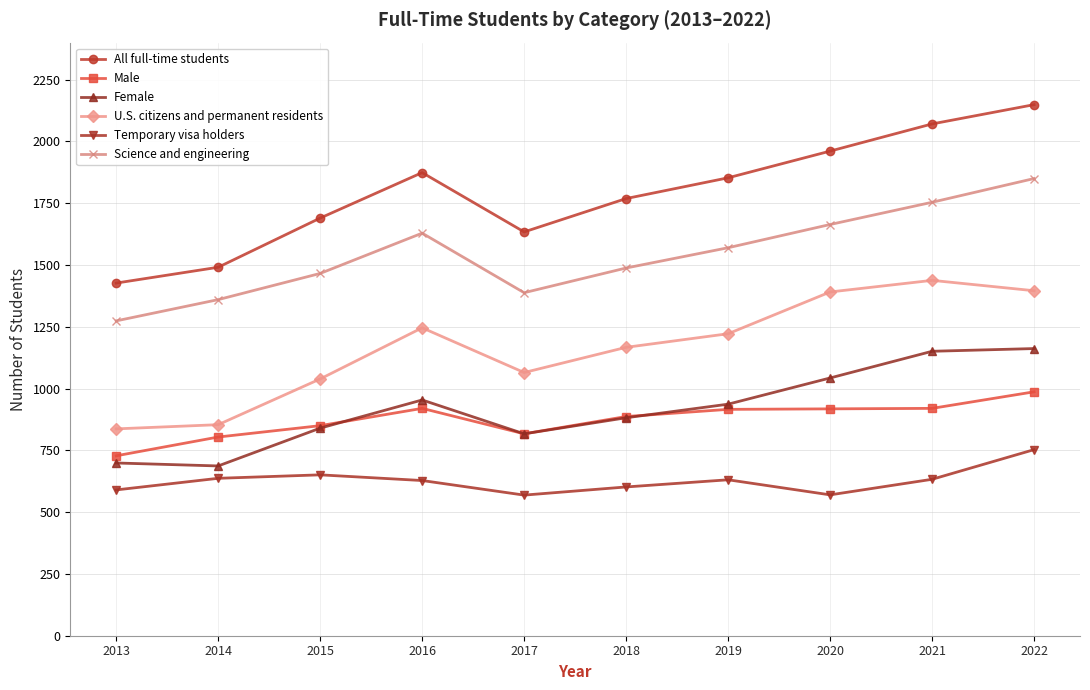

The Male series shows 920 at 2021. True or false?

True